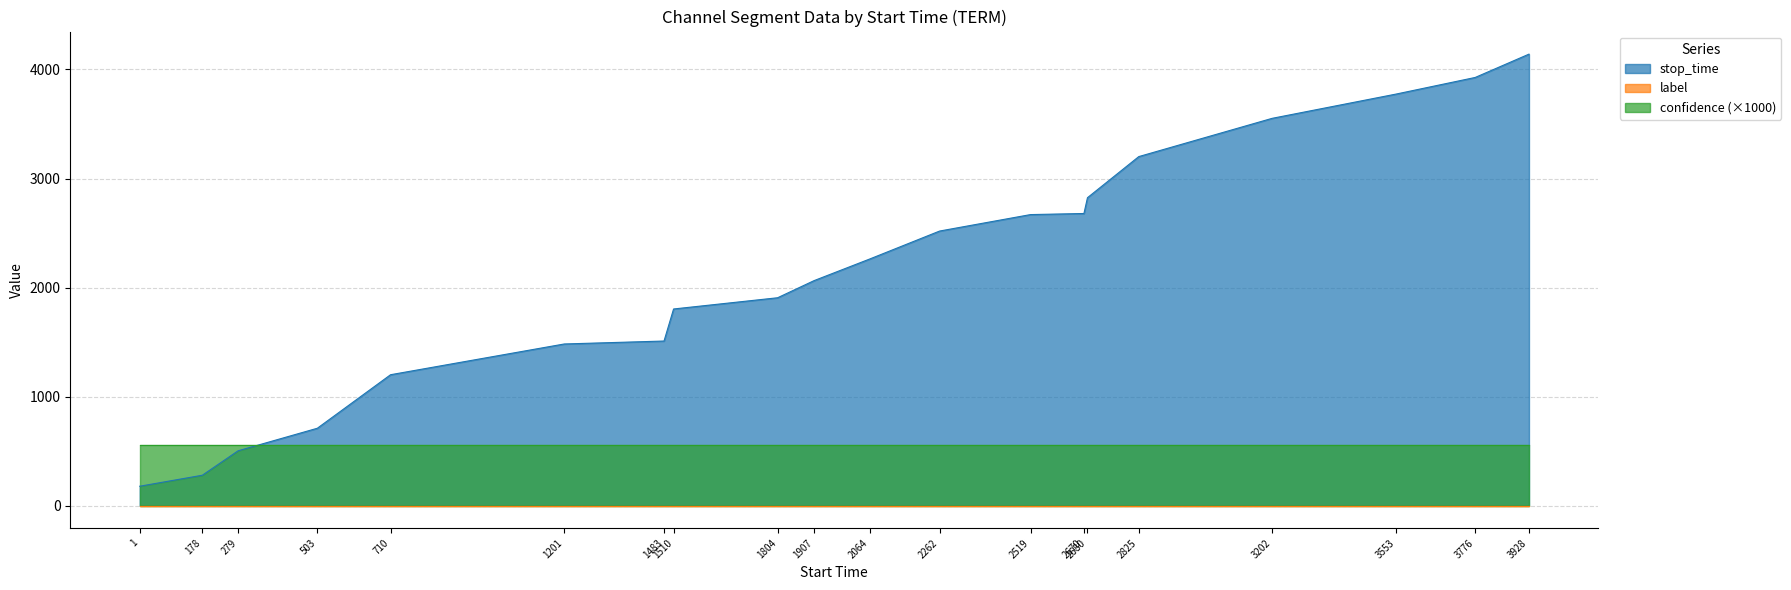

Reading right to left, what are all the values shown in this chart?

stop_time: 4141.0	3927.0	3775.0	3552.0	3201.0	2824.0	2679.0	2669.0	2518.0	2261.0	2063.0	1906.0	1803.0	1509.0	1482.0	1200.0	709.0	502.0	278.0	177.0
label: 0.0	0.0	0.0	0.0	0.0	0.0	0.0	0.0	0.0	0.0	0.0	0.0	0.0	0.0	0.0	0.0	0.0	0.0	0.0	0.0
confidence: 0.6	0.6	0.6	0.6	0.6	0.6	0.6	0.6	0.6	0.6	0.6	0.6	0.6	0.6	0.6	0.6	0.6	0.6	0.6	0.6